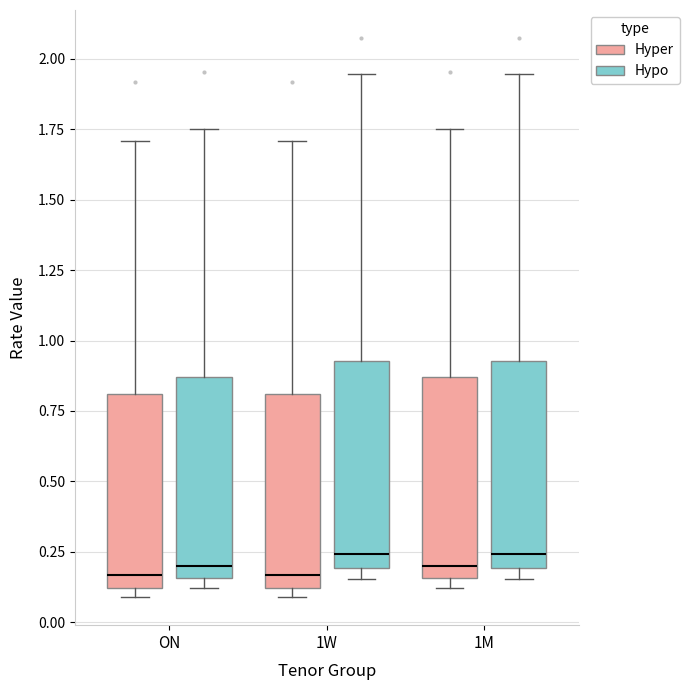

Where does the median line of the box for 1W (Hyper) sit on the y-axis? The values are not printed on the chart, so give them approximately, as read against the axis.

0.15